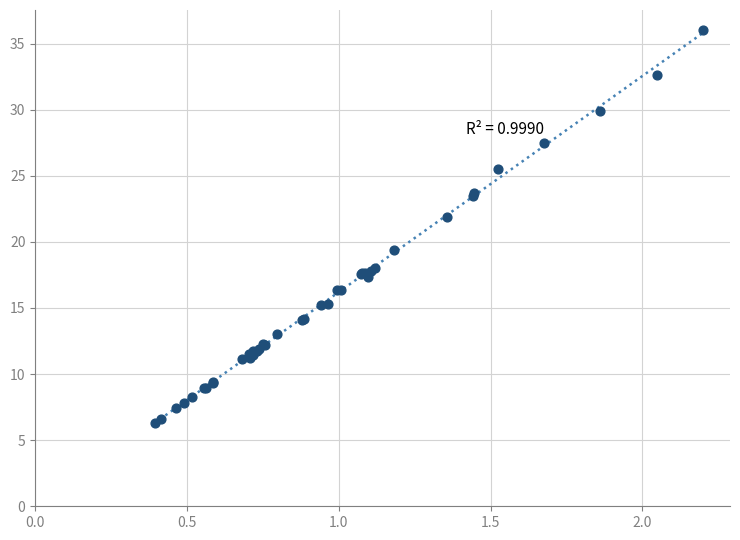

What Y value in the scatter plot is closest to 21?

21.9